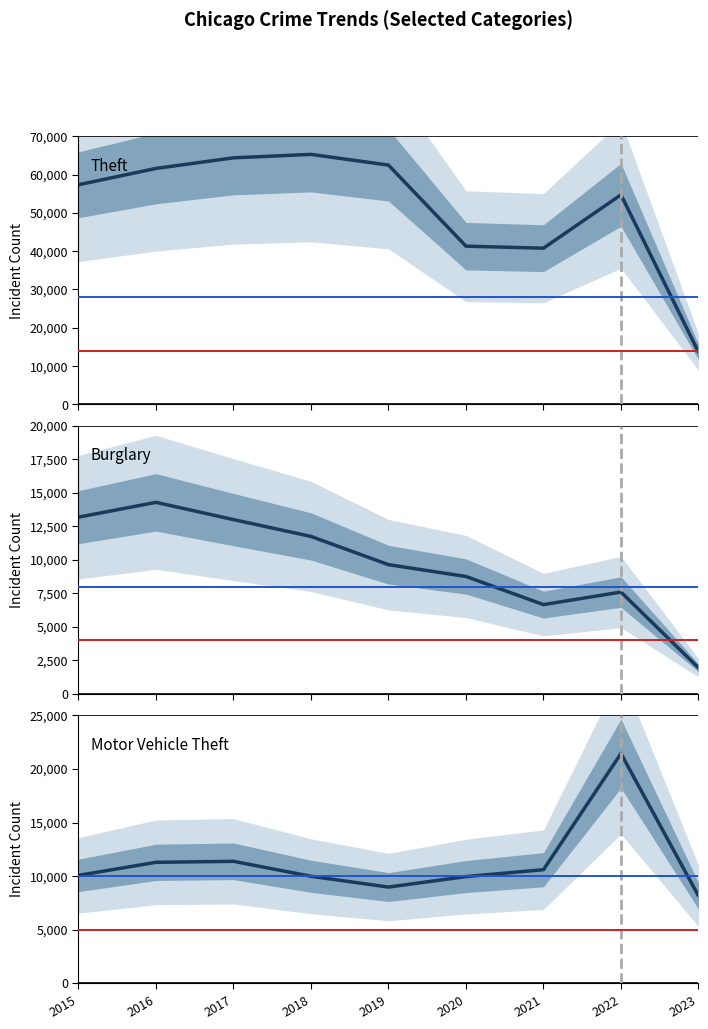

List the labels in order of Theft value, smallest first.

2023, 2021, 2020, 2022, 2015, 2016, 2019, 2017, 2018